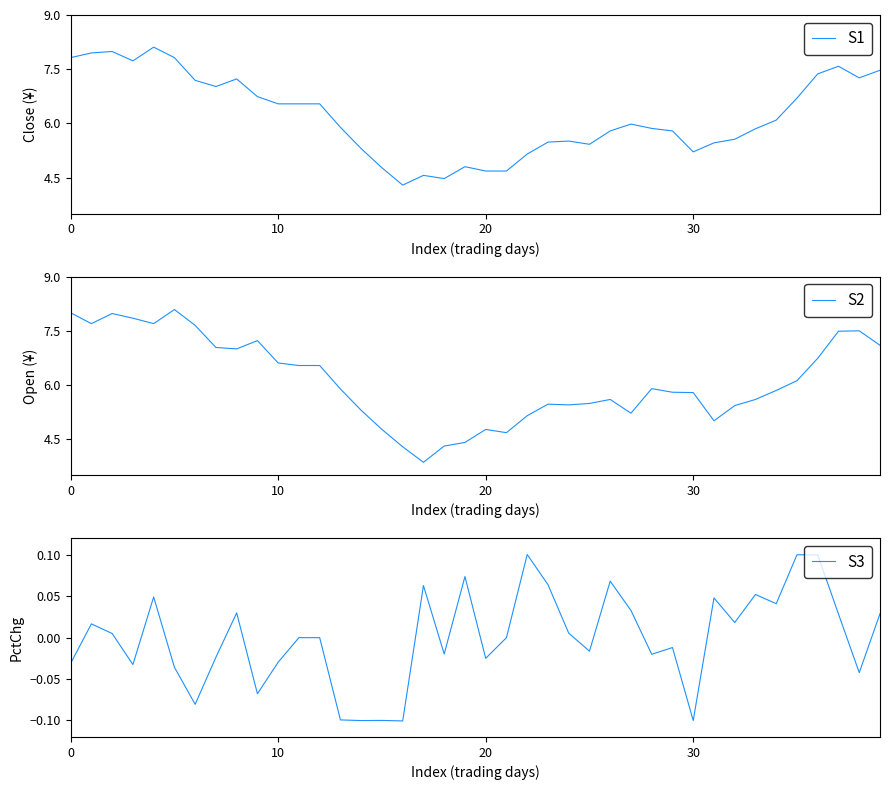

List the series in order of their peak value, lowest first.

S3, S2, S1